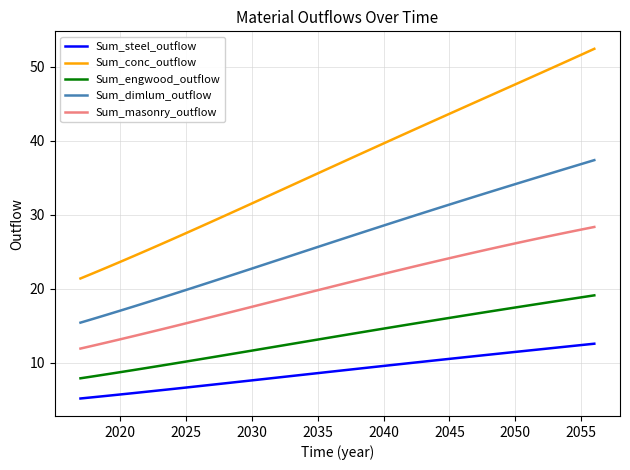

Rank the series by their maximum value, from highest to lowest.

Sum_conc_outflow, Sum_dimlum_outflow, Sum_masonry_outflow, Sum_engwood_outflow, Sum_steel_outflow